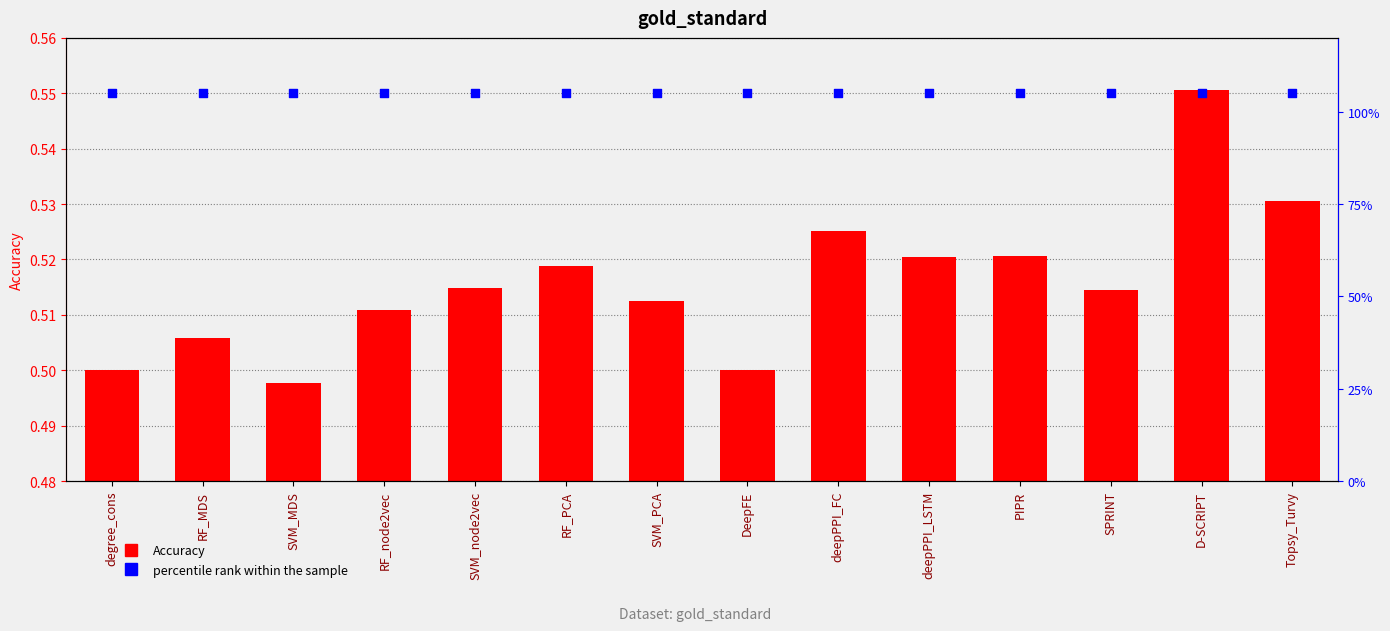

What is the total value across all series at SPRINT?

1.6